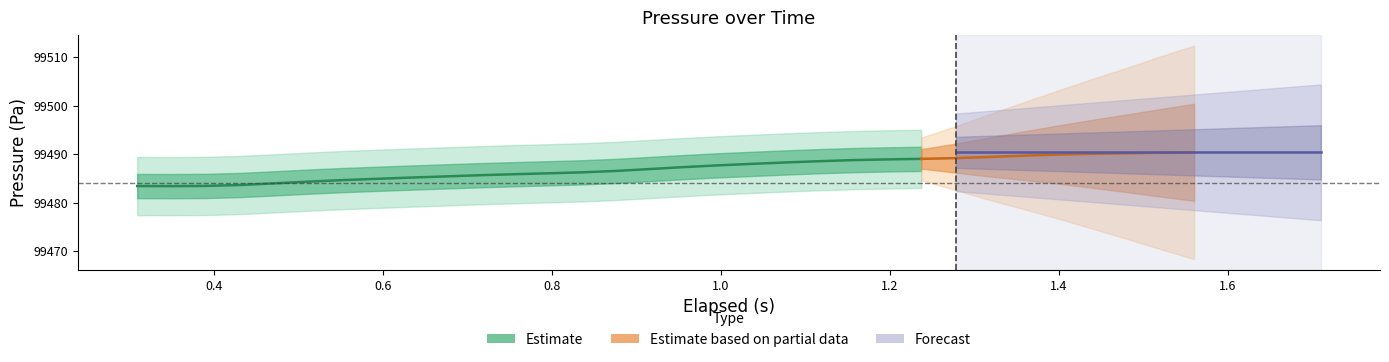

The value at 1.6 is 99484.9. True or false?

True